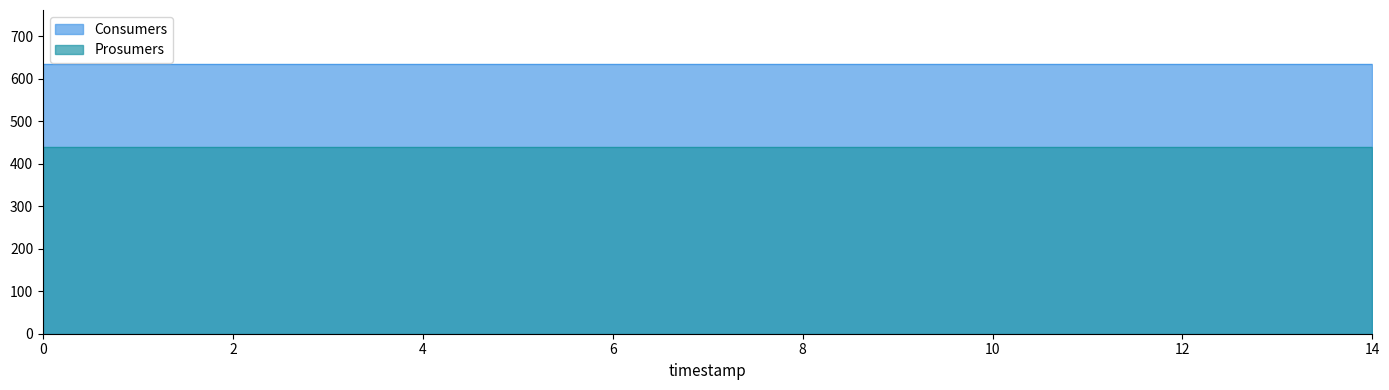

What is the maximum value for Prosumers?

440